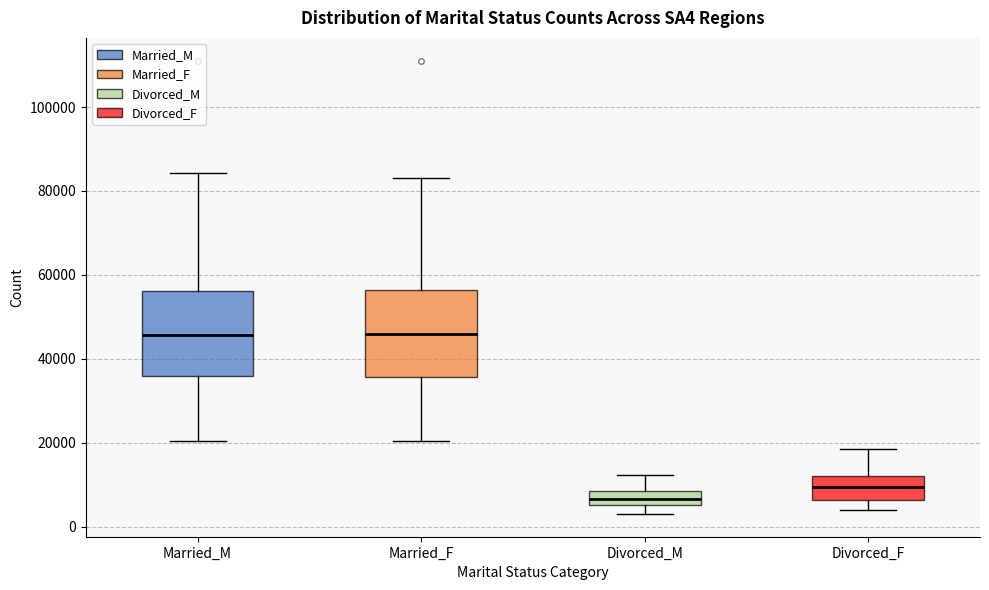

Reading left to right, read every box against the y-axis: the position of its median line, the range the box covers, and the ends of its whiskers. The values are not printed on the chart, so give them approximately, as read against the axis.

Married_M: median 46000, box 36000 to 56000, whiskers 20000 to 84000
Married_F: median 46000, box 36000 to 56000, whiskers 20000 to 84000
Divorced_M: median 6000 (inside the box), box 6000 to 8000, whiskers 4000 to 12000
Divorced_F: median 10000, box 6000 to 12000, whiskers 4000 to 18000